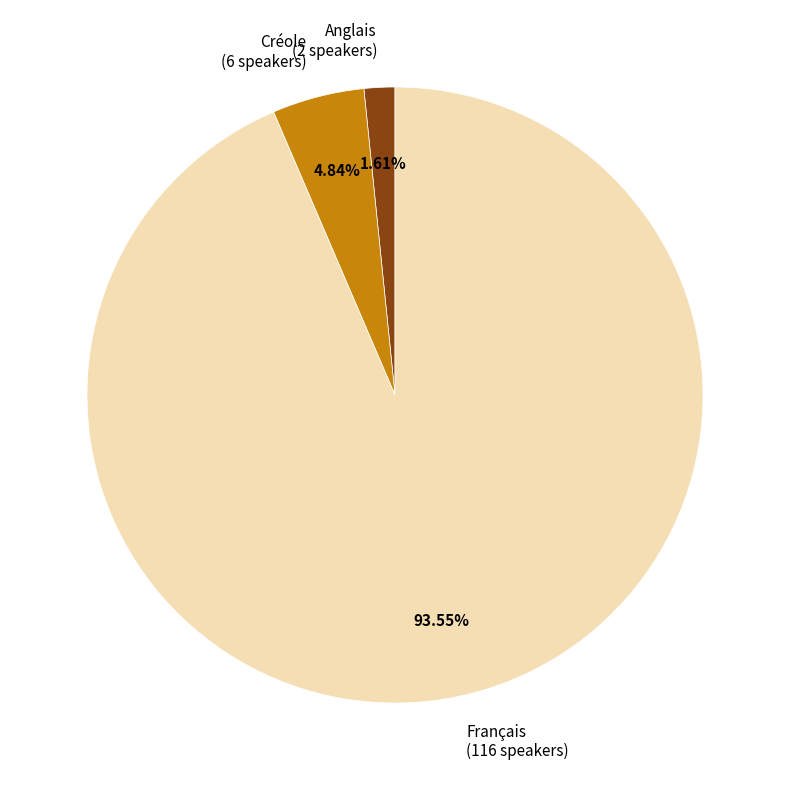

Does any single category account for the majority?

Yes